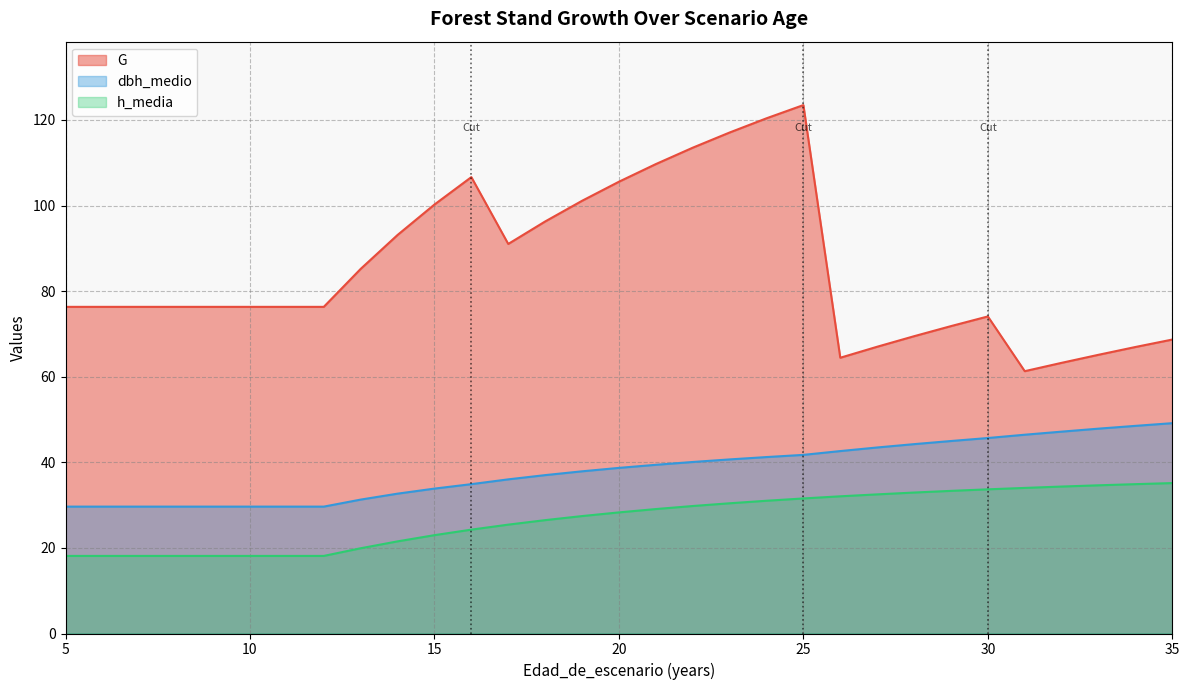

Where is dbh_medio nearest to the value 39?

20